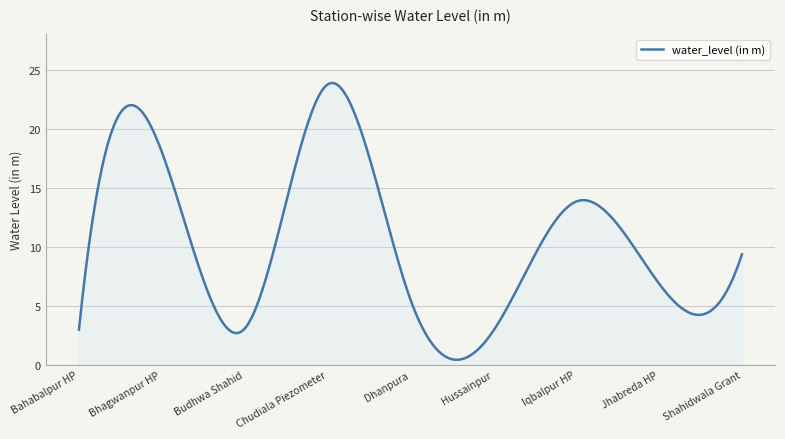

What is the difference between the maximum and minimum values?

23.5